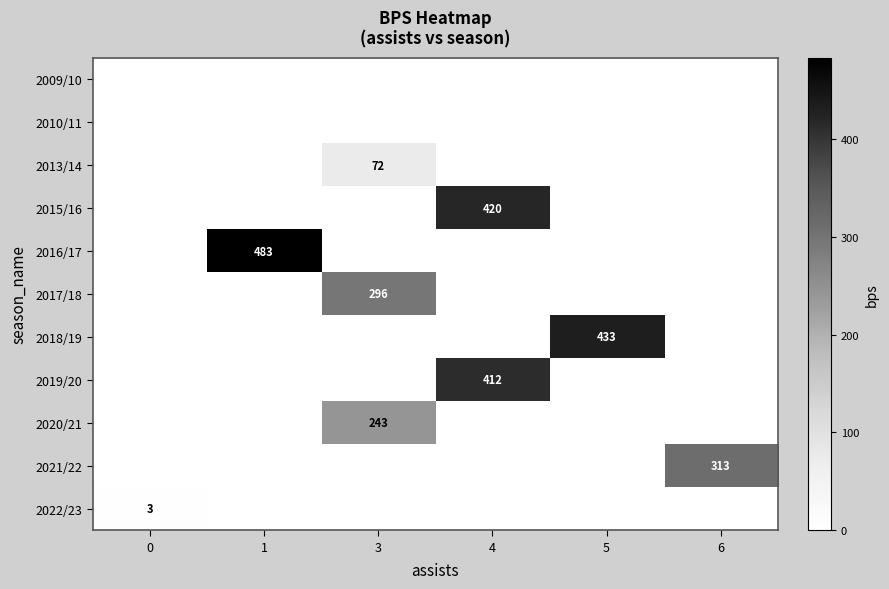

True or false: 2018/19 has a value of 433 at 5.

True